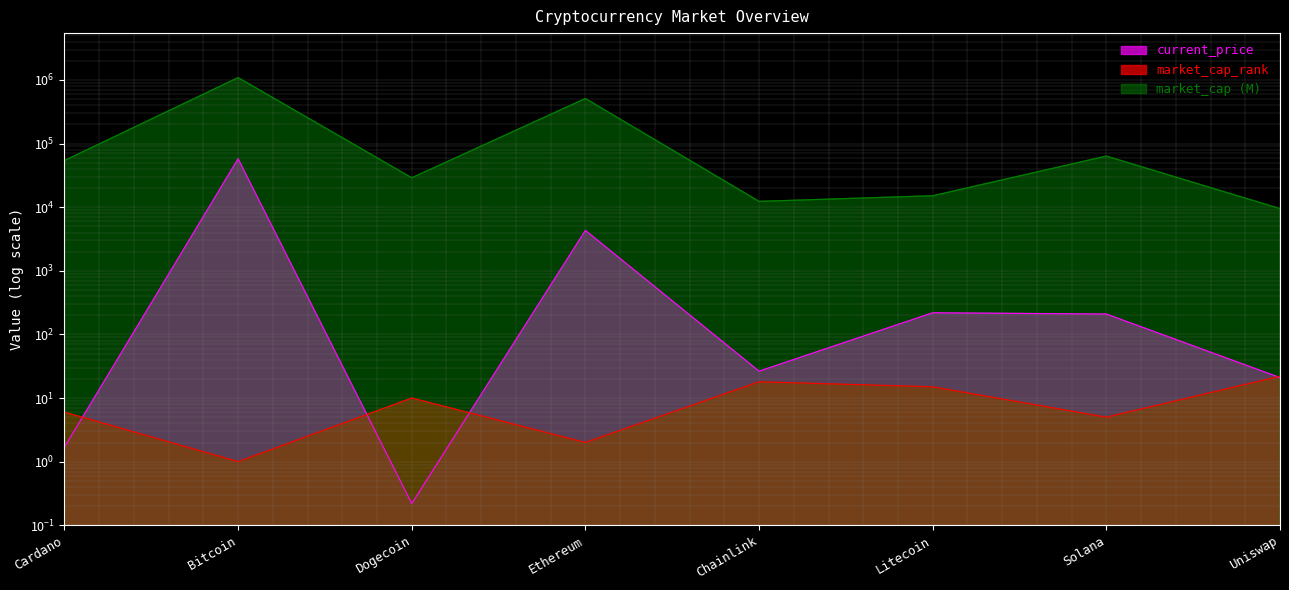

Where is market_cap nearest to the value 549610?

Ethereum